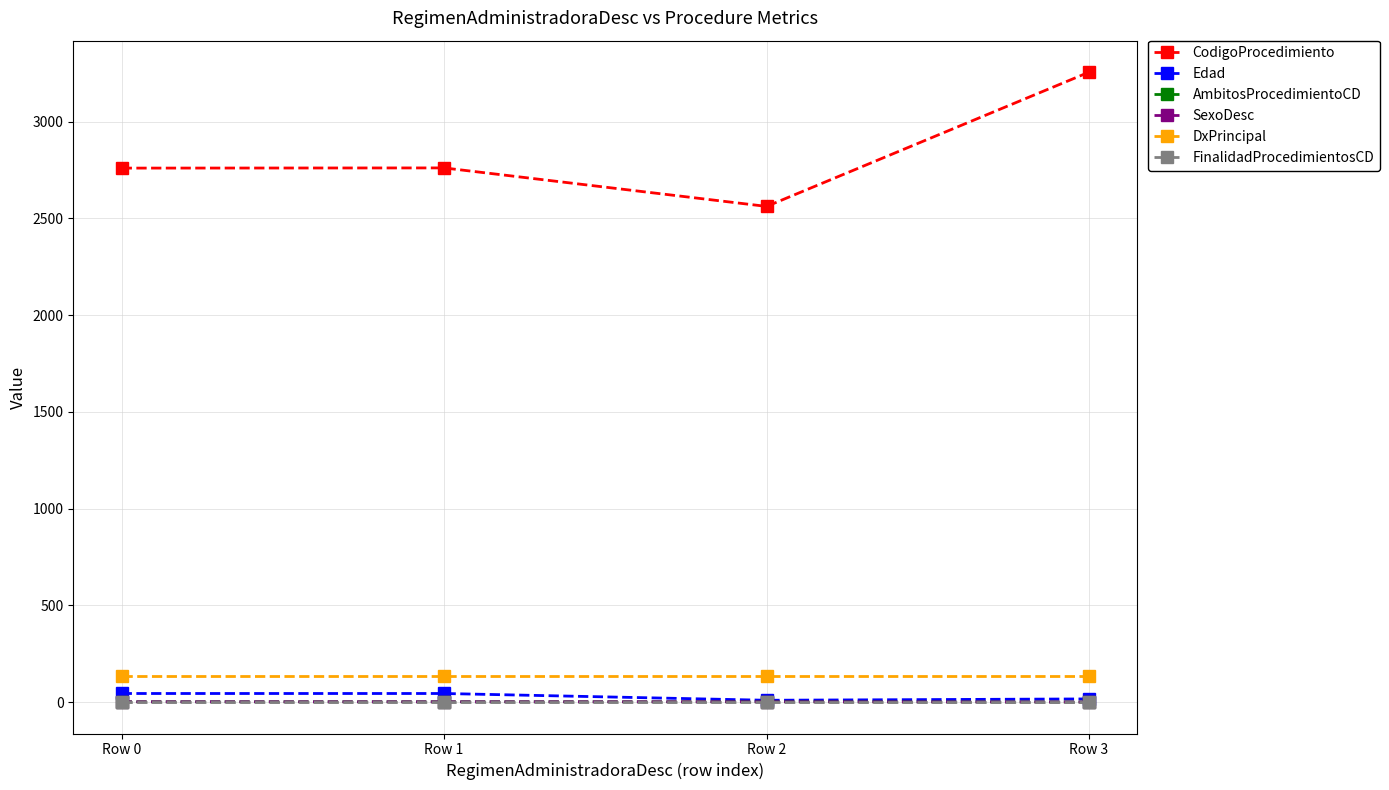

How many lines are shown in the chart?

6